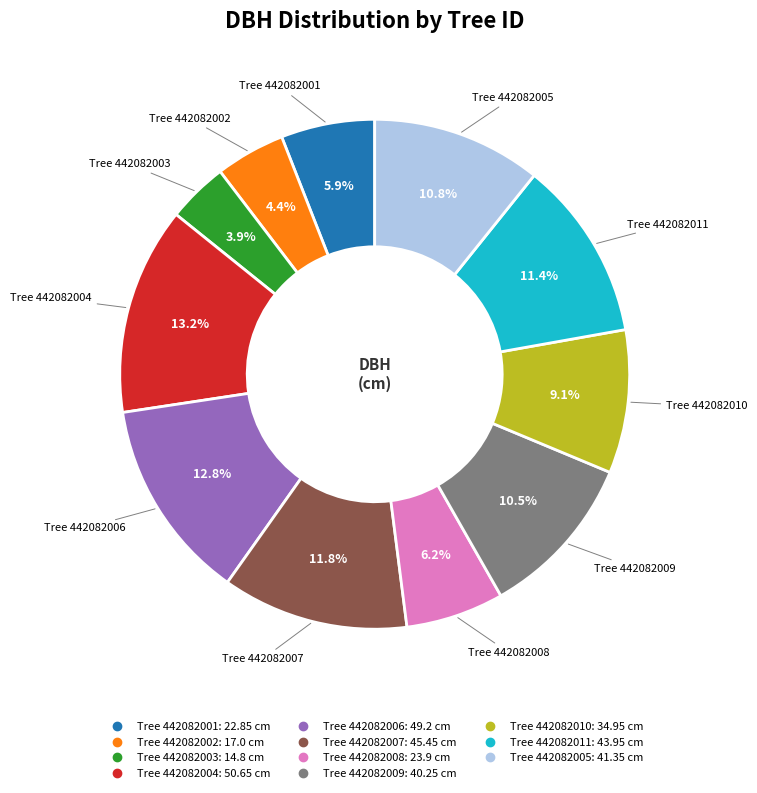

Is there a majority slice in this chart?

No